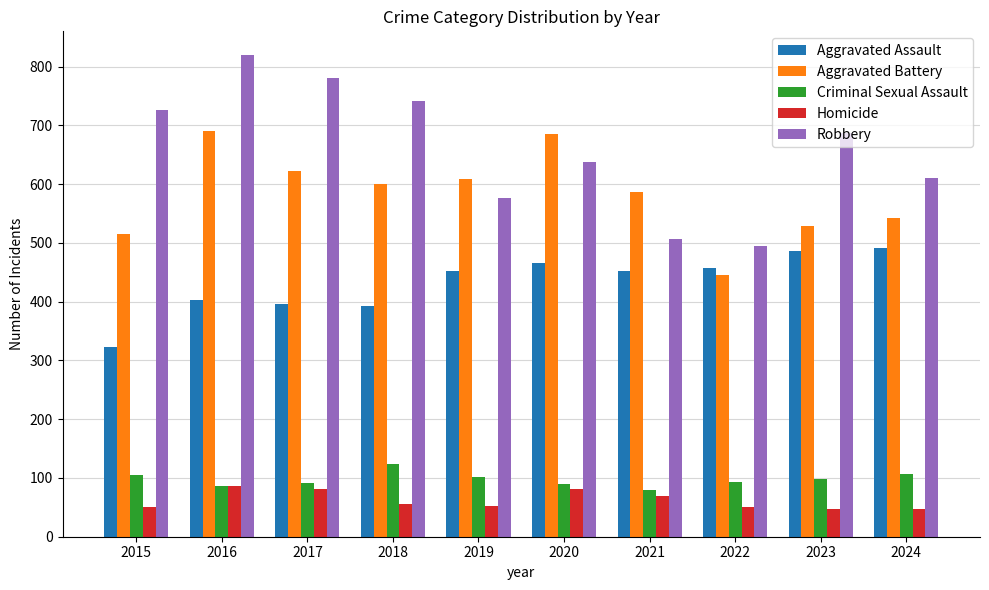

What is the difference between the maximum and second lowest values in the Aggravated Assault series?

100